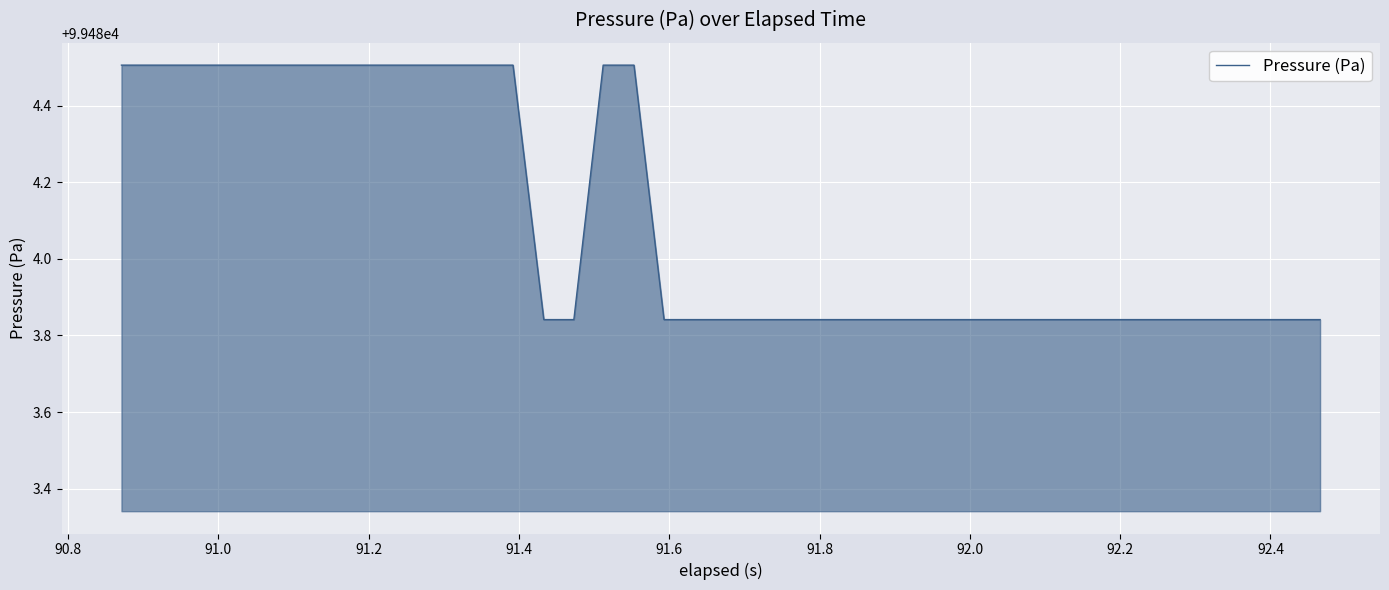

What is the difference between the maximum and minimum values?

0.7